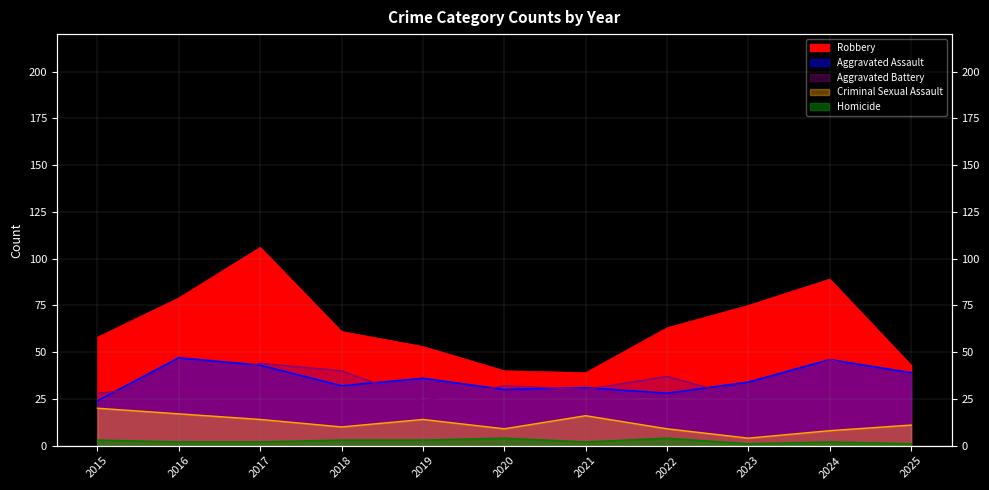

What are all the series names shown in the legend?

Aggravated Assault, Aggravated Battery, Criminal Sexual Assault, Robbery, Homicide